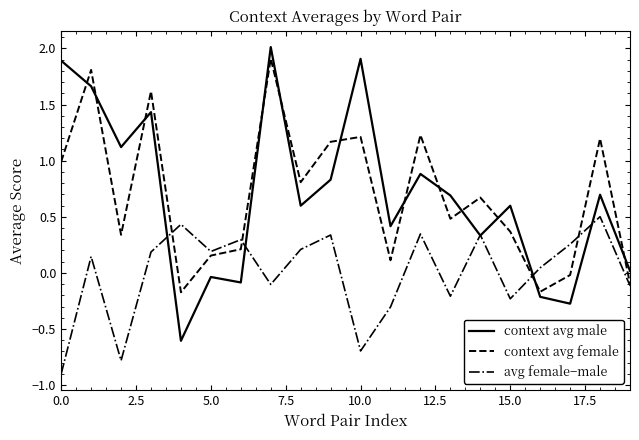

After their last crossing, which series has the higher values: context avg male or avg female−male?

context avg male